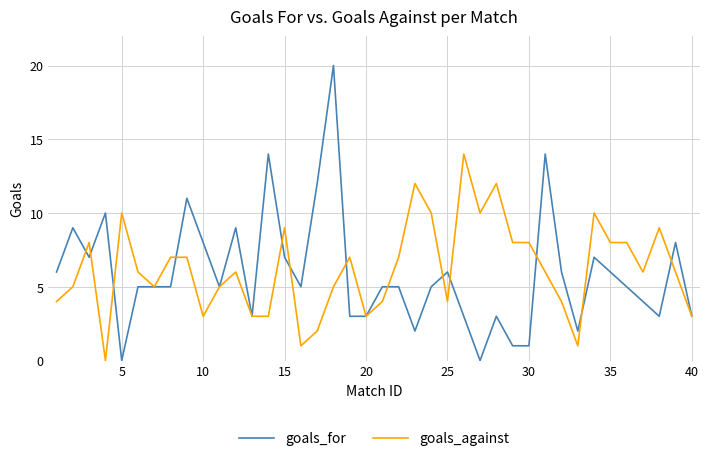

What is the difference between the maximum and minimum values in the goals_against series?

14